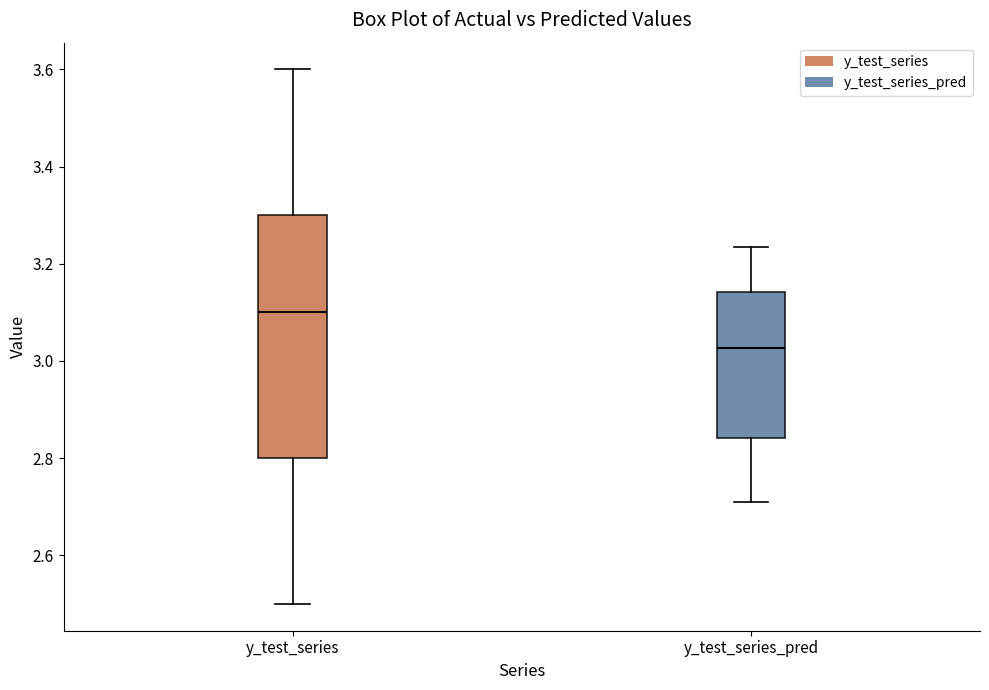

Which box's median line is the lowest?

y_test_series_pred